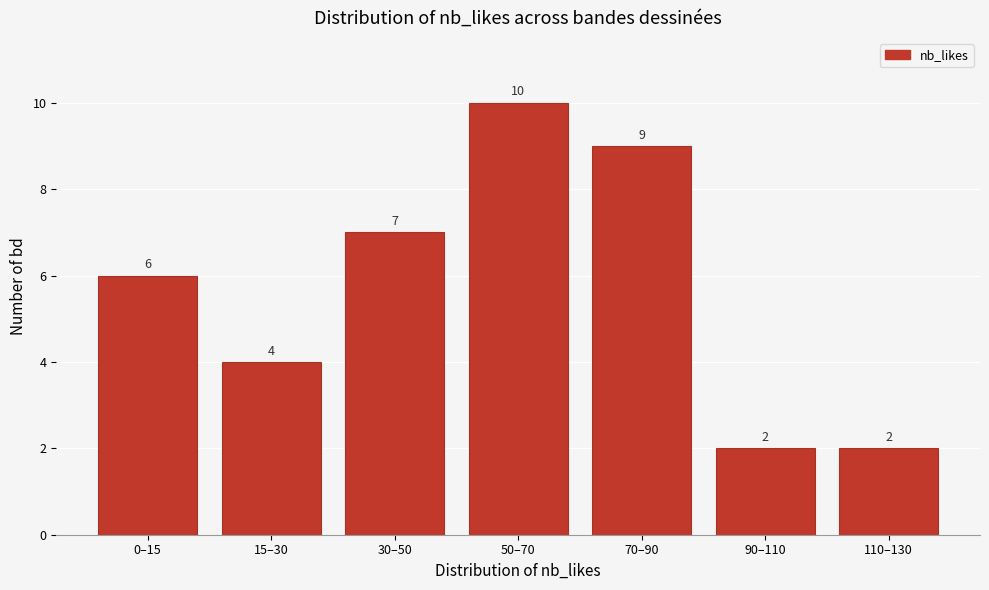

Reading left to right, transcribe all the data shown in this chart.

0–15=6	15–30=4	30–50=7	50–70=10	70–90=9	90–110=2	110–130=2